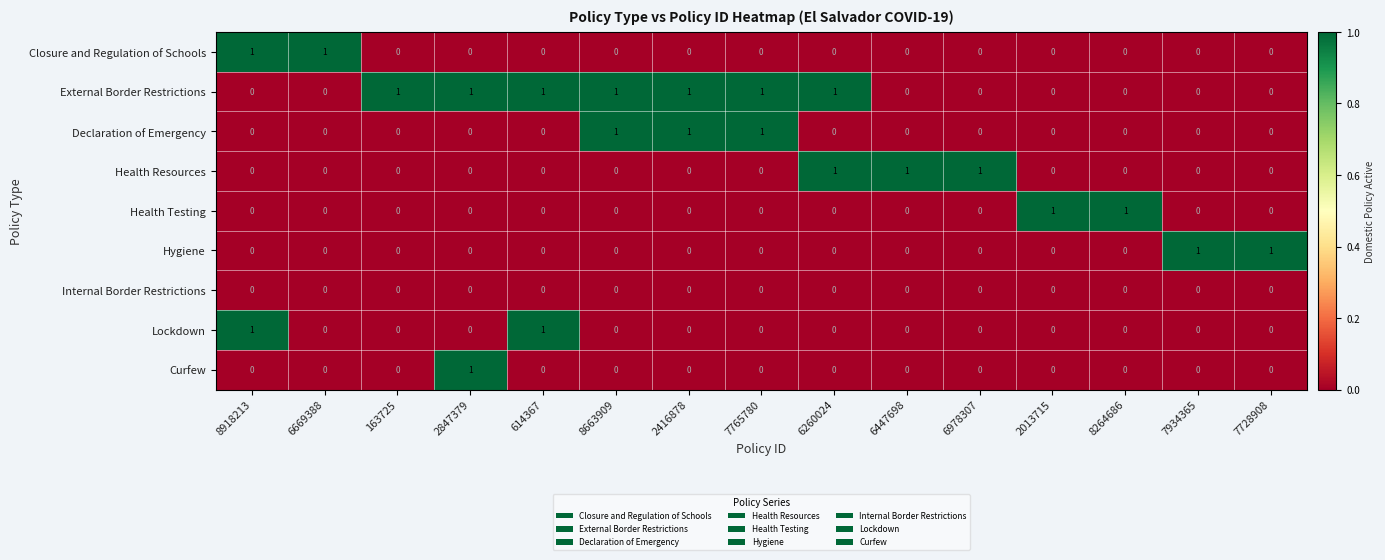

How many data points in External Border Restrictions are above 0?

7